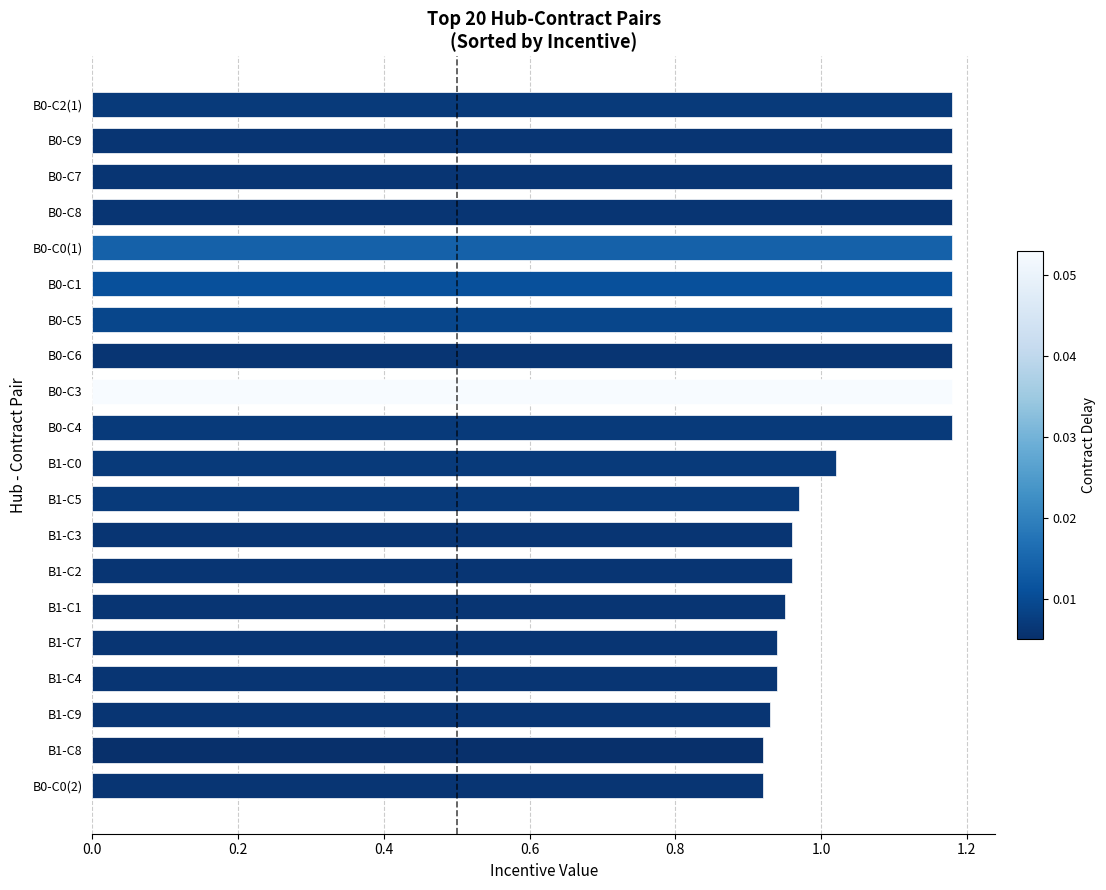

What is the change in value from B1-C2 to B0-C6?

+0.2